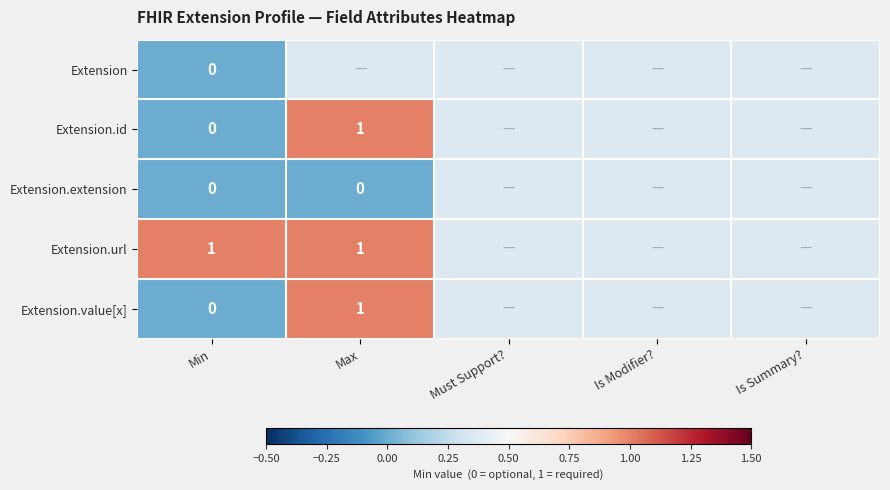

Which has a higher value, Is Summary? or Min?

Min